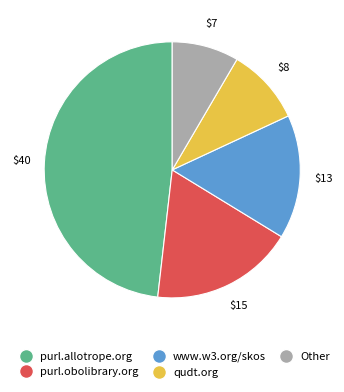

What is the smallest slice in the pie chart?

Other